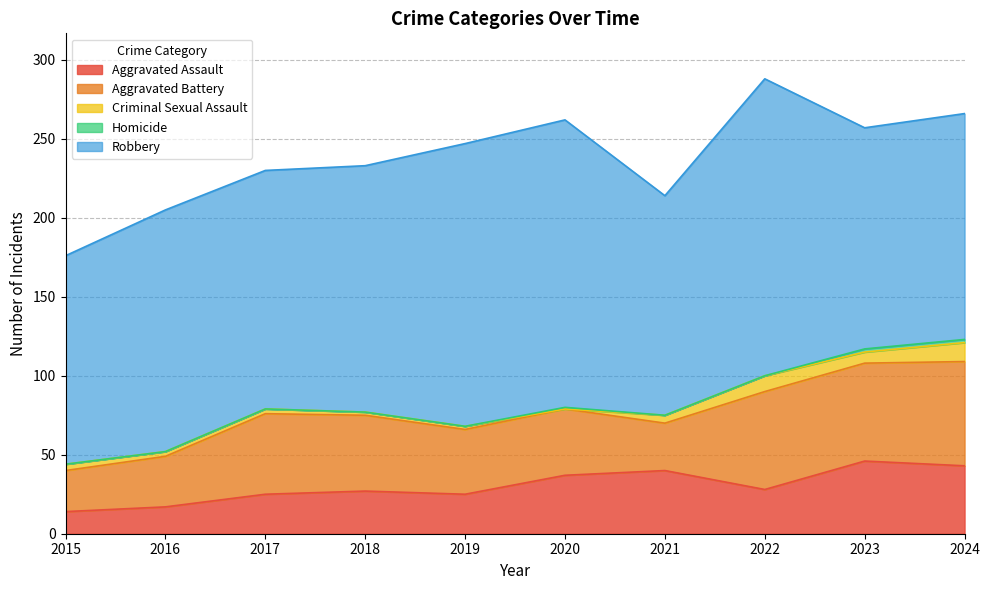

Reading left to right, transcribe all the data shown in this chart.

Aggravated Assault: 2015=14	2016=17	2017=25	2018=27	2019=25	2020=37	2021=40	2022=28	2023=46	2024=43
Aggravated Battery: 2015=26	2016=32	2017=51	2018=48	2019=41	2020=42	2021=30	2022=62	2023=62	2024=66
Criminal Sexual Assault: 2015=4	2016=3	2017=3	2018=2	2019=2	2020=0	2021=5	2022=10	2023=7	2024=12
Homicide: 2015=0	2016=0	2017=0	2018=0	2019=0	2020=1	2021=0	2022=0	2023=2	2024=2
Robbery: 2015=132	2016=153	2017=151	2018=156	2019=179	2020=182	2021=139	2022=188	2023=140	2024=143